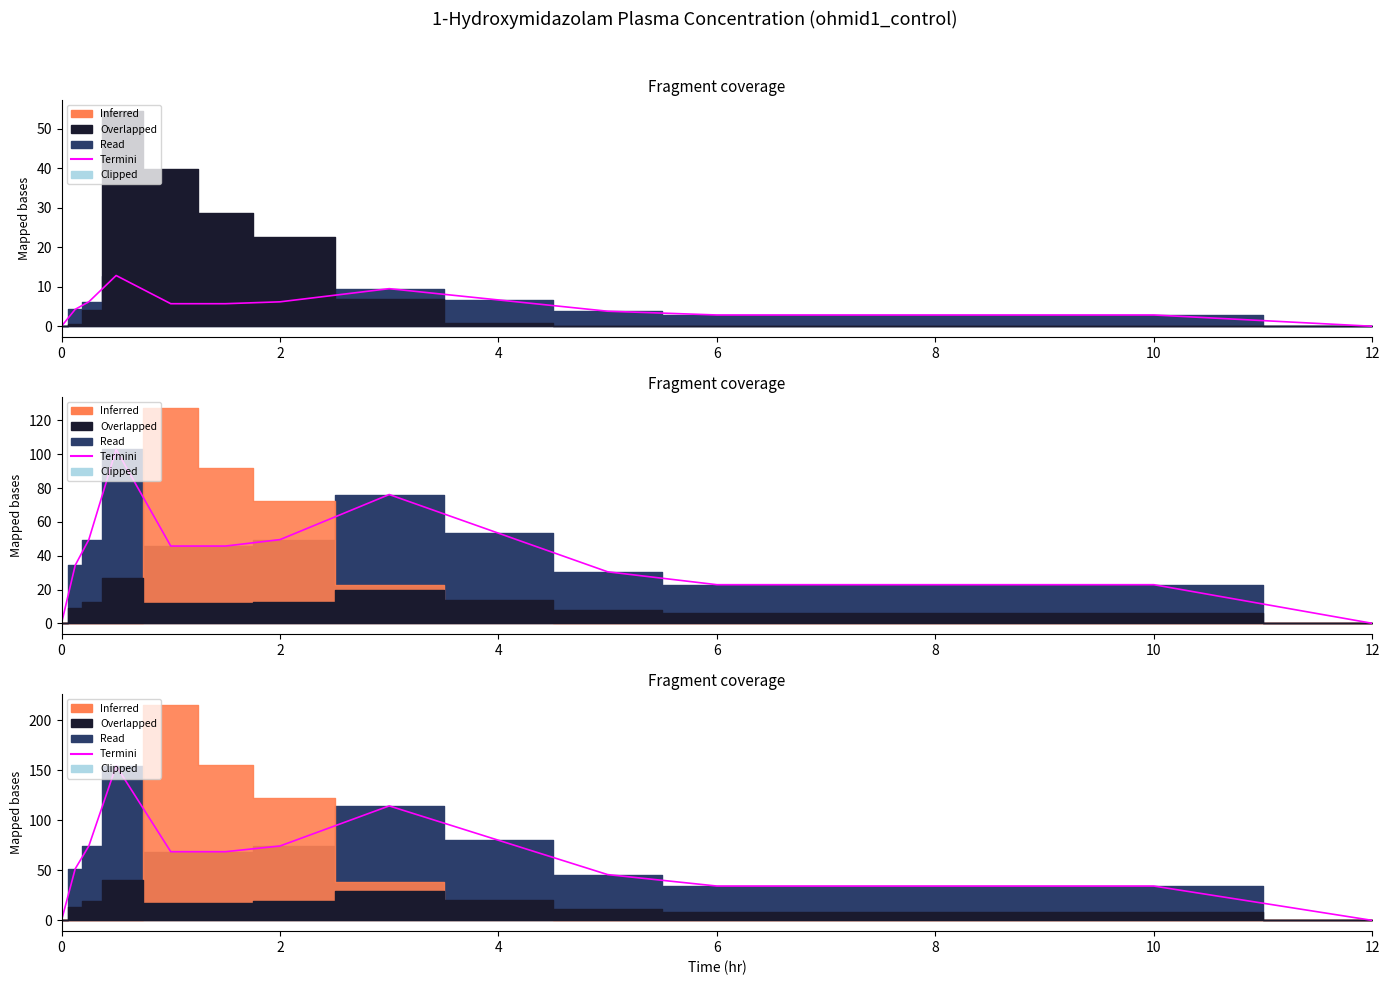

True or false: Termini and mean_sd outline cross at least once.

False